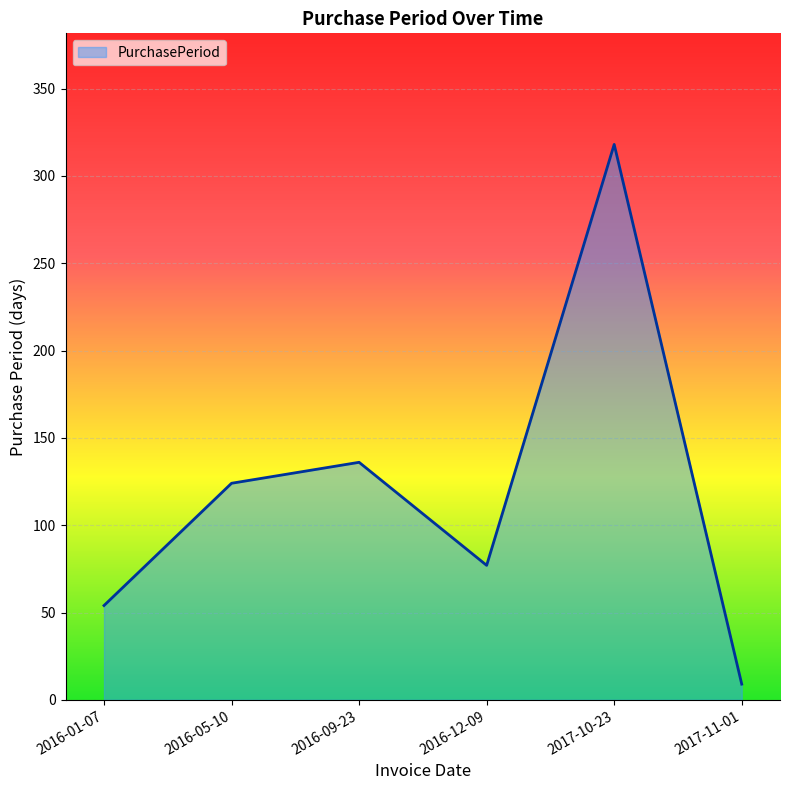

Rank the categories by value from highest to lowest.

2017-10-23, 2016-09-23, 2016-05-10, 2016-12-09, 2016-01-07, 2017-11-01